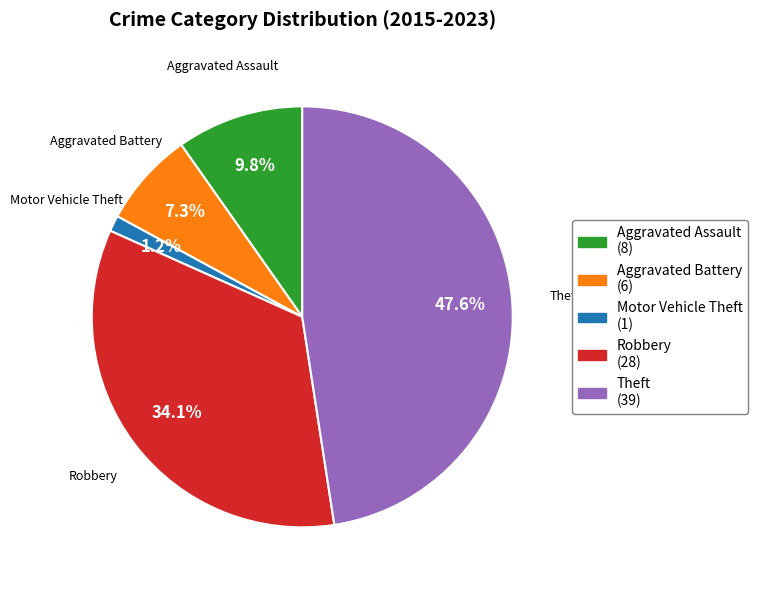

To the nearest percent, what portion does Theft represent?

48%